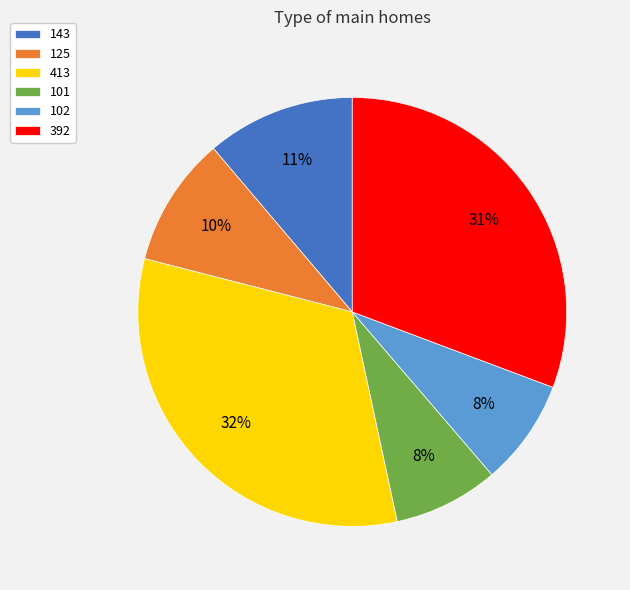

What is the largest slice in the pie chart?

413